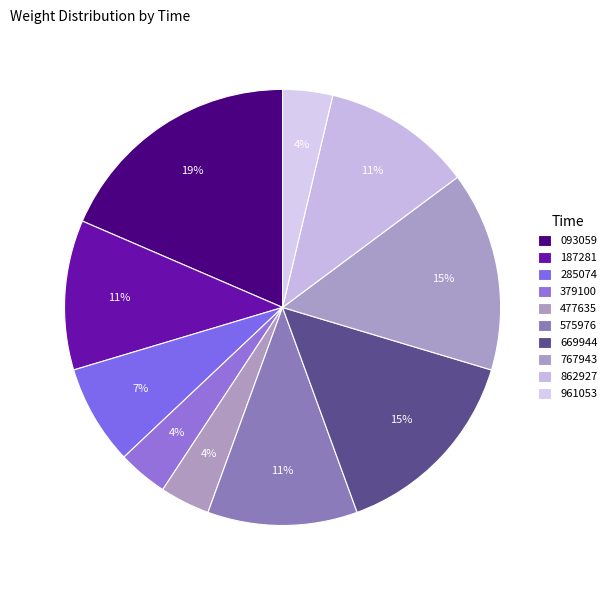

Is there any slice that represents more than half of the pie?

No